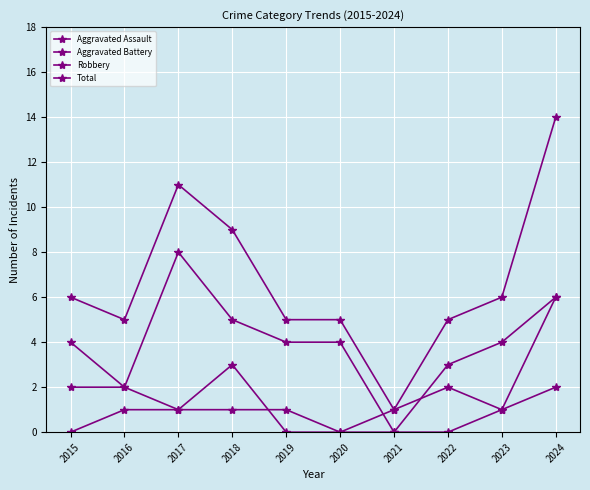

What is the difference between the second highest and minimum values in the Robbery series?

6